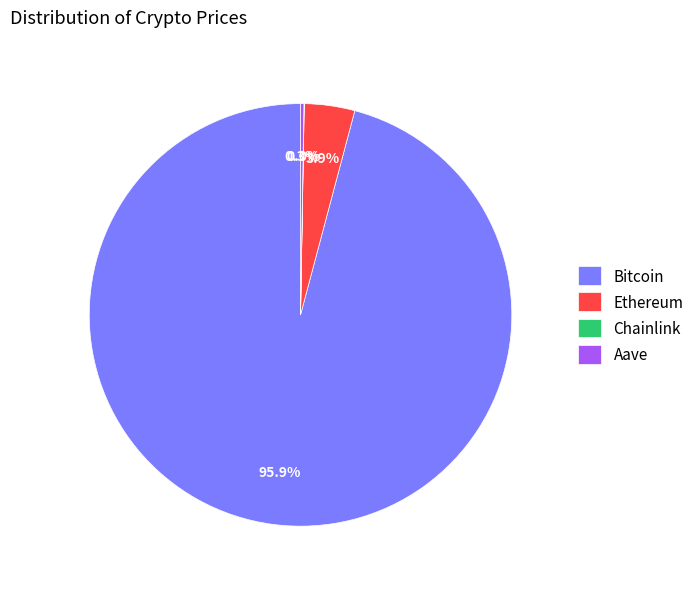

Is Bitcoin the majority of the pie?

Yes